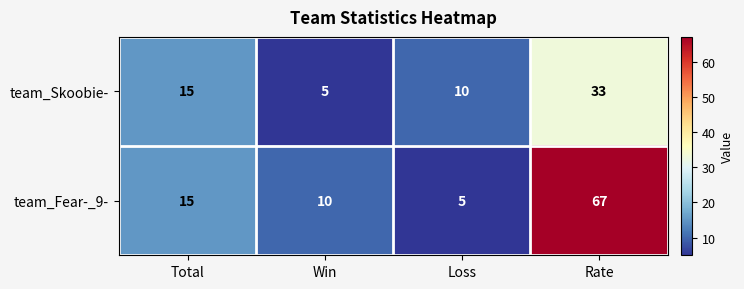

Rank the series by their maximum value, from lowest to highest.

team_Skoobie-, team_Fear-_9-